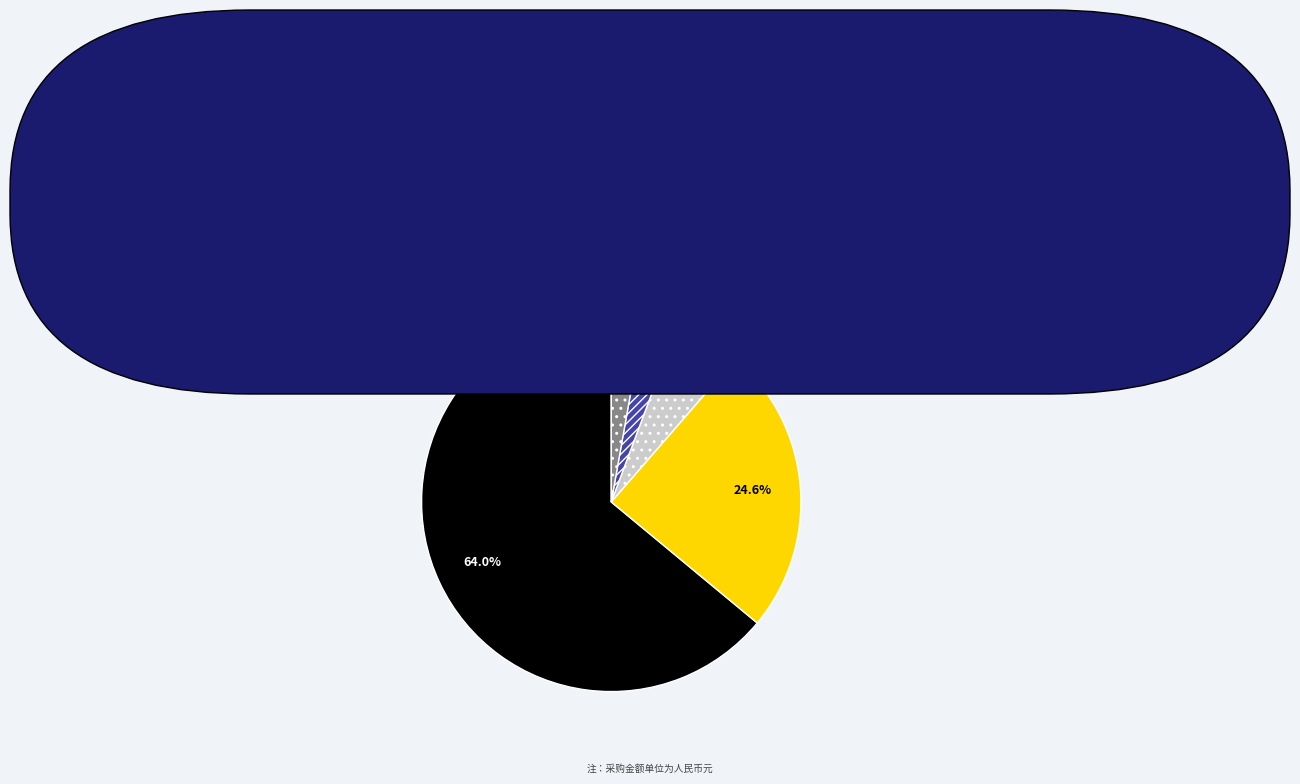

The 北京妍侬人力资源顾问有限公司 slice represents 51% of the pie. True or false?

False